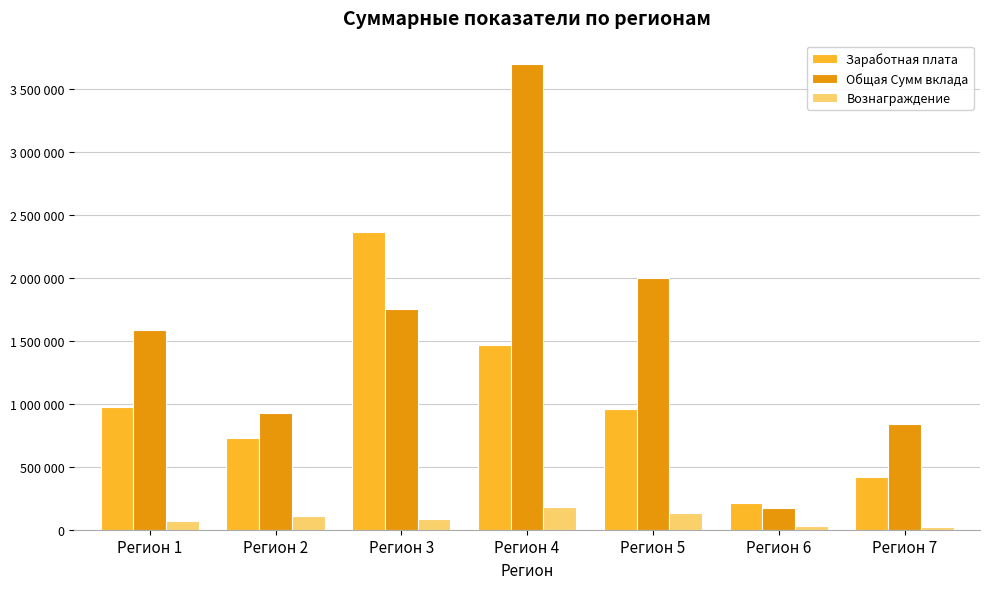

Reading left to right, transcribe all the data shown in this chart.

Заработная плата: Регион 1=972000	Регион 2=730000	Регион 3=2365000	Регион 4=1468000	Регион 5=960000	Регион 6=210000	Регион 7=420000
Общая Сумм вклада: Регион 1=1587000	Регион 2=923000	Регион 3=1752000	Регион 4=3698000	Регион 5=2000000	Регион 6=170000	Регион 7=840000
Вознаграждение: Регион 1=70000	Регион 2=107000	Регион 3=85000	Регион 4=177000	Регион 5=134000	Регион 6=28500	Регион 7=25200